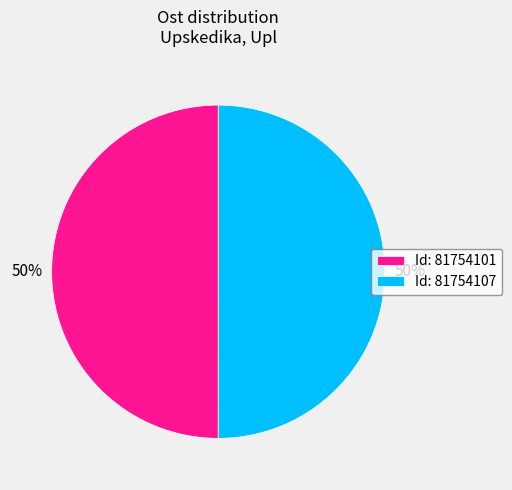

To the nearest percent, what portion does Id: 81754101 represent?

50%